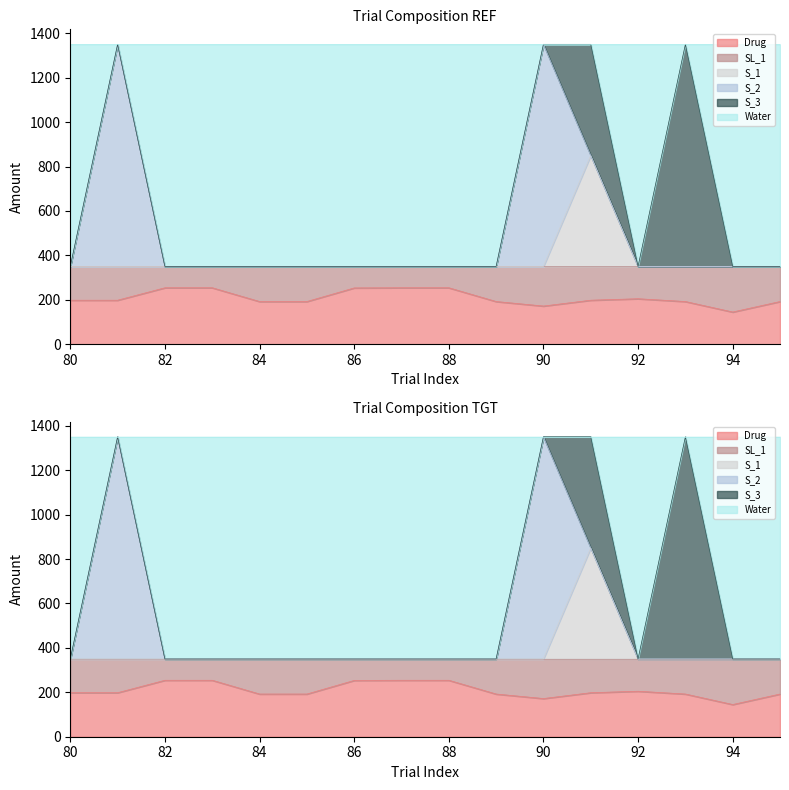

Which series has the largest range (max minus min)?

Water